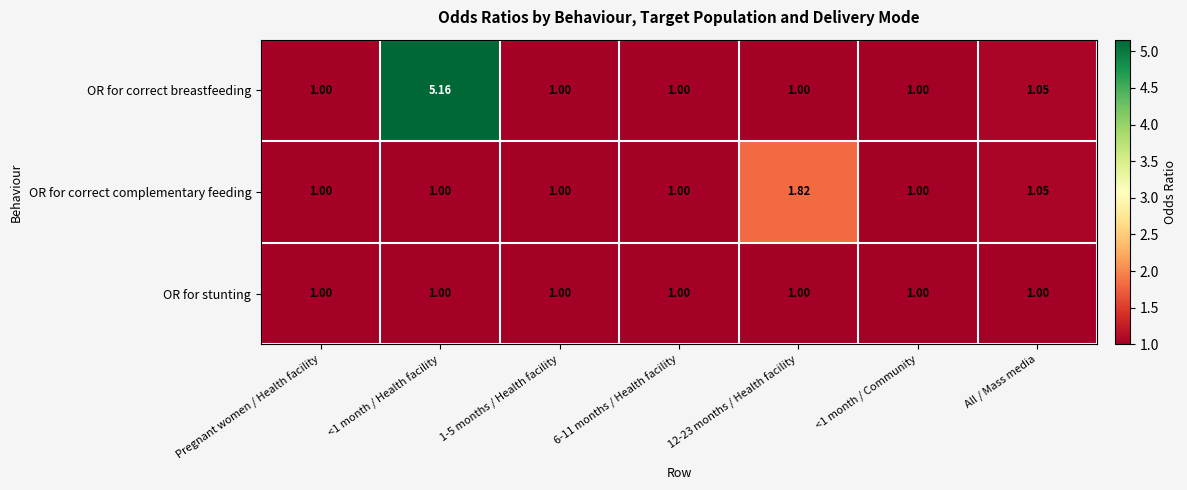

Which label corresponds to the largest value in the chart?

<1 month / Health facility